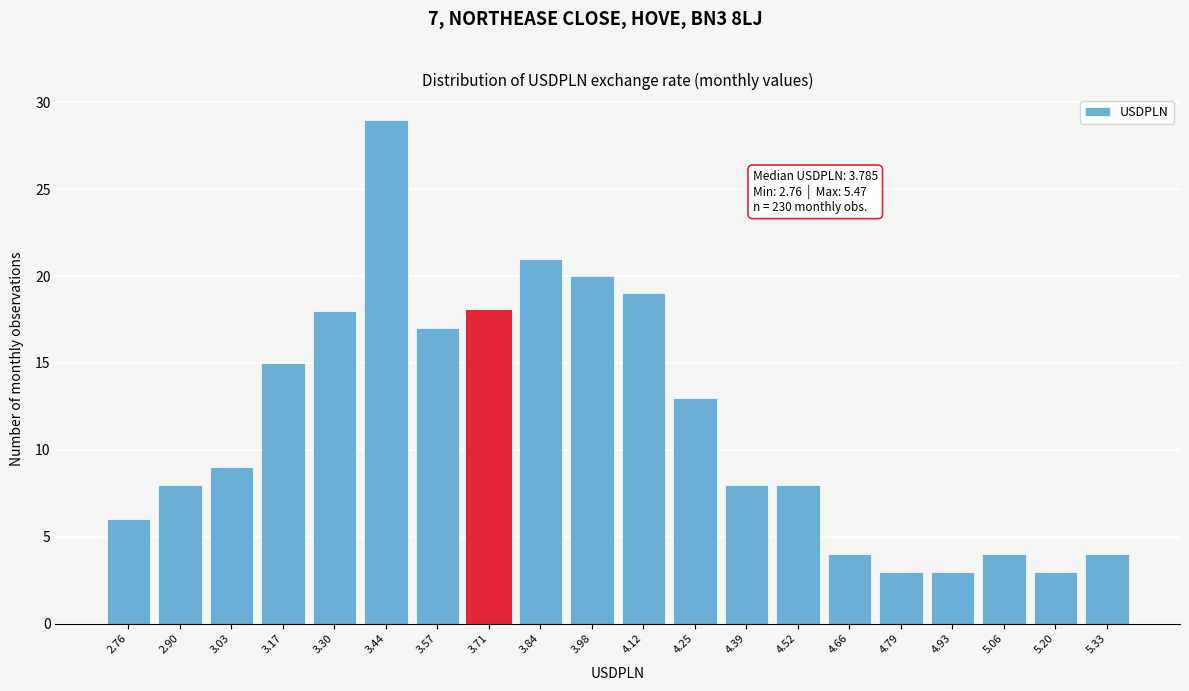

Reading left to right, extract all data points from this chart.

2.76=6	2.90=8	3.03=9	3.17=15	3.30=18	3.44=29	3.57=17	3.71=18	3.84=21	3.98=20	4.12=19	4.25=13	4.39=8	4.52=8	4.66=4	4.79=3	4.93=3	5.06=4	5.20=3	5.33=4